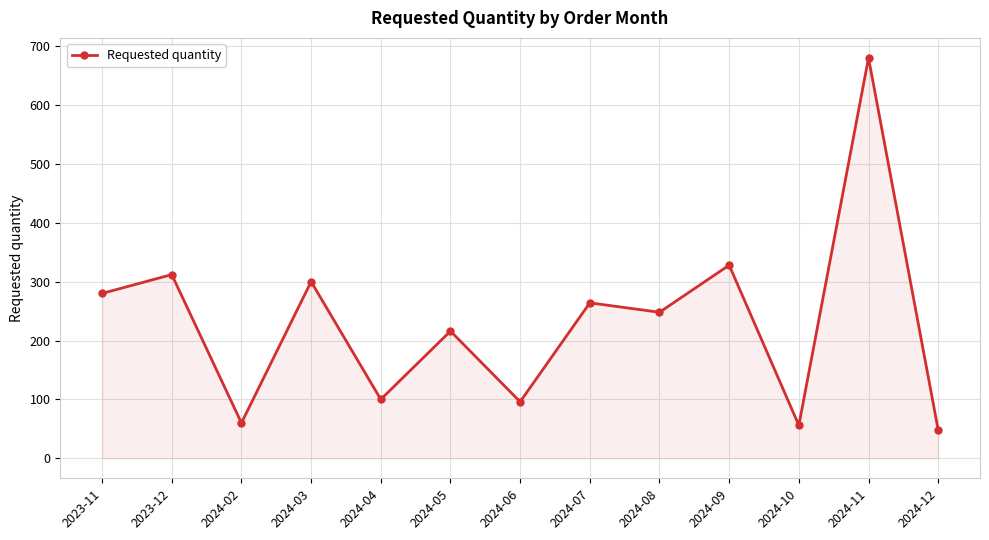

Reading left to right, list all the values displayed in this chart.

2023-11=280	2023-12=312	2024-02=60	2024-03=300	2024-04=100	2024-05=216	2024-06=96	2024-07=264	2024-08=248	2024-09=328	2024-10=56	2024-11=680	2024-12=48